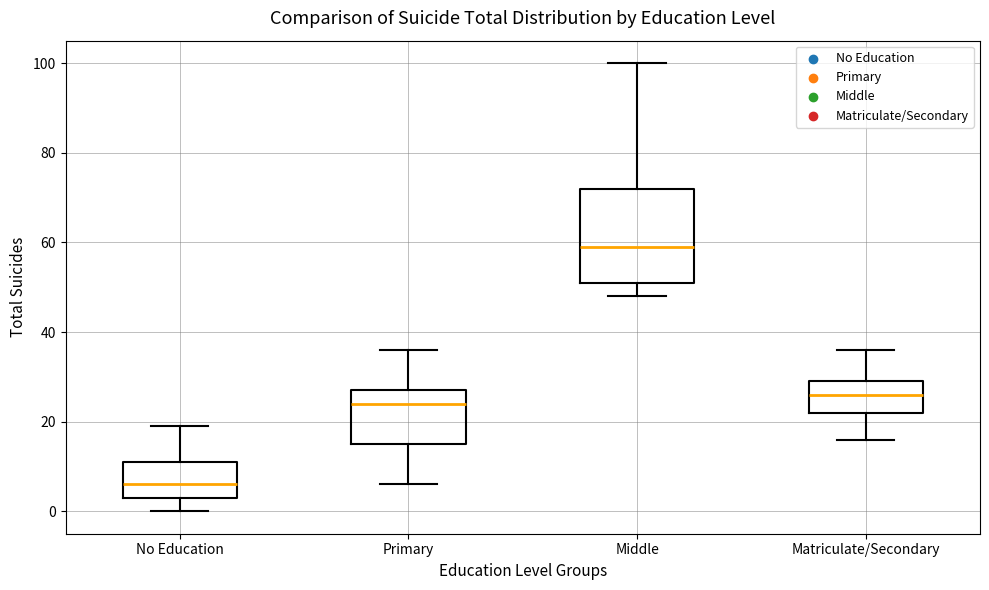

Which box is the tallest, from its lower edge to its upper edge?

Middle